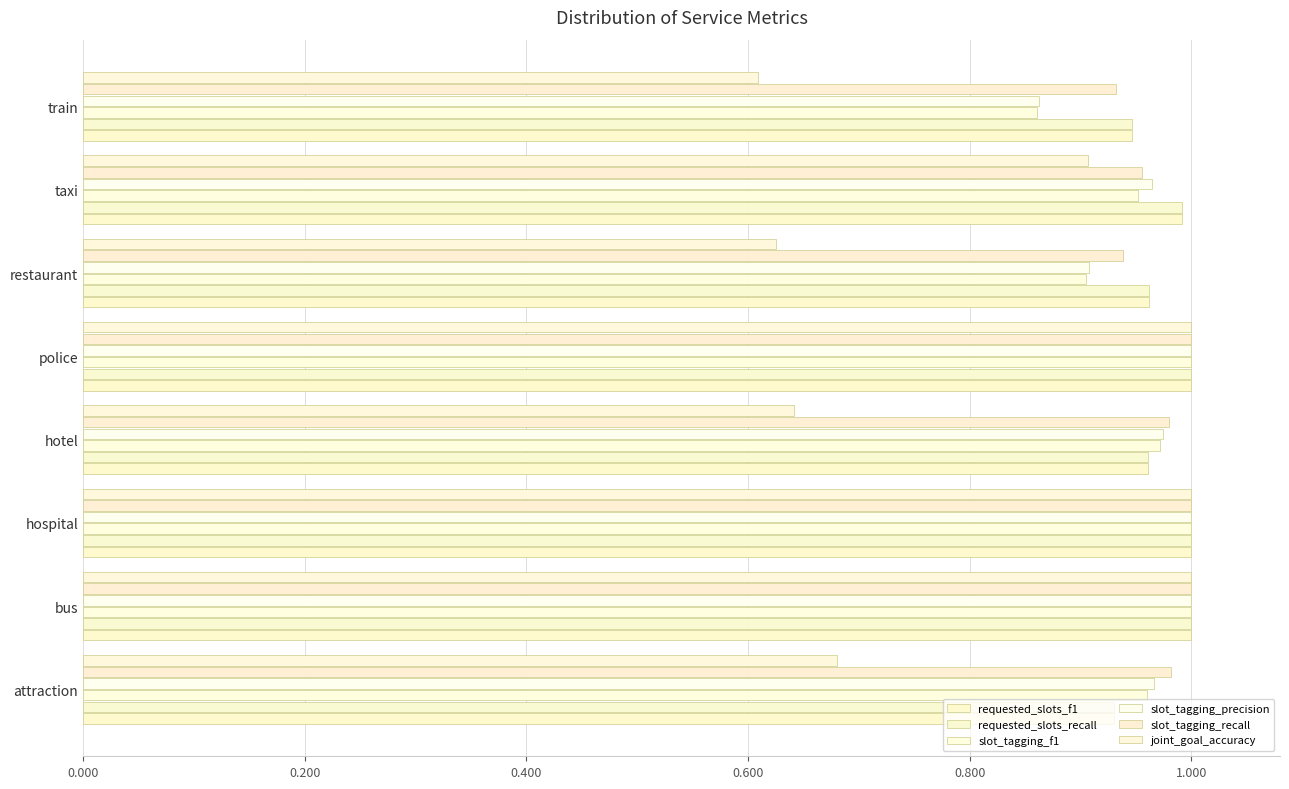

Which series has the widest spread of values?

joint_goal_accuracy